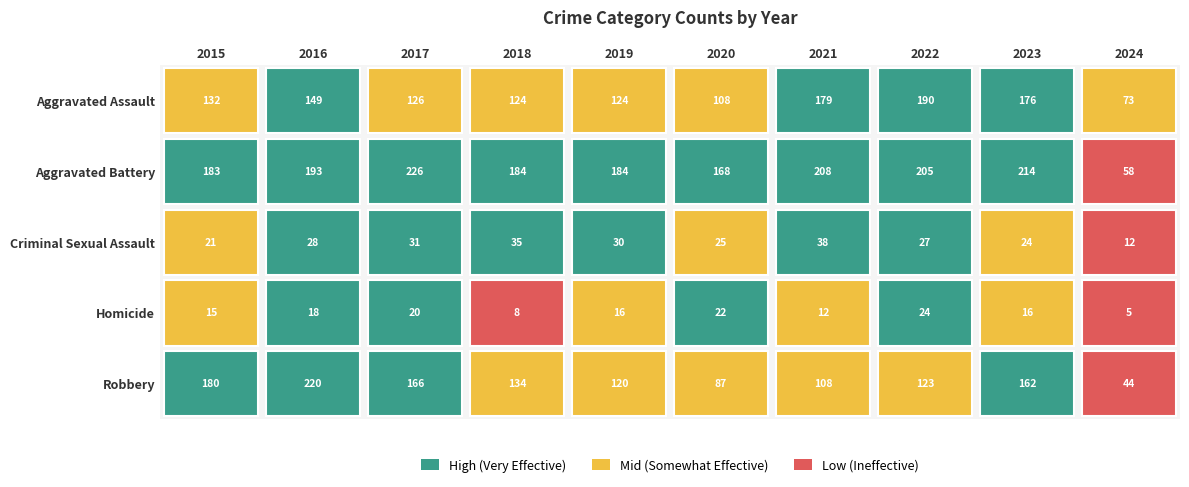

The value of Aggravated Assault at 4 is 86. True or false?

False